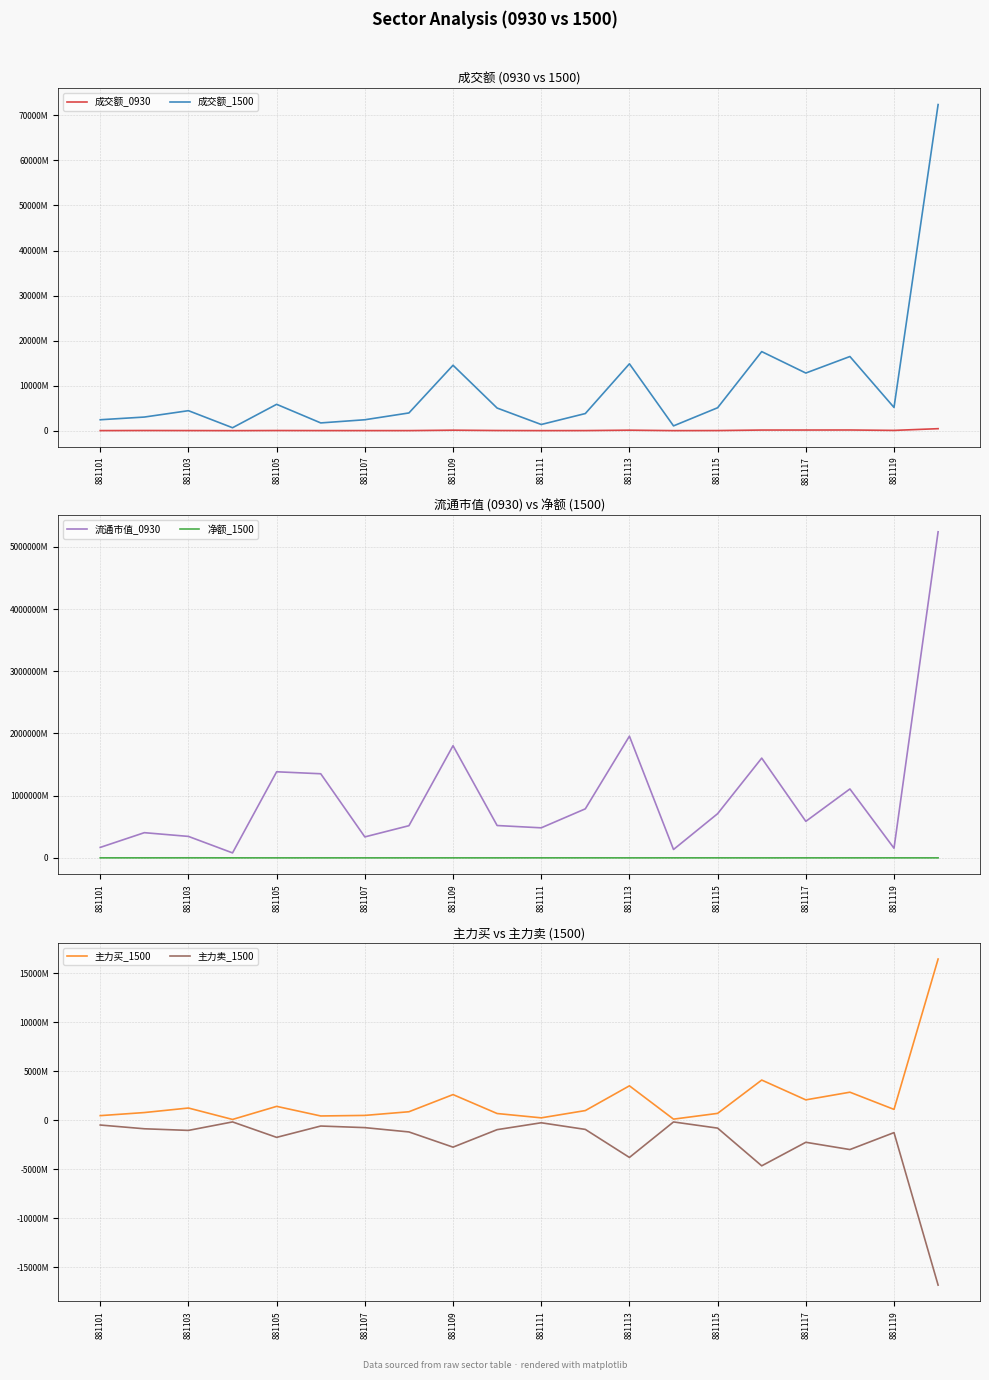

The value of 主力买_1500 at 881117 is 2092507187. True or false?

True